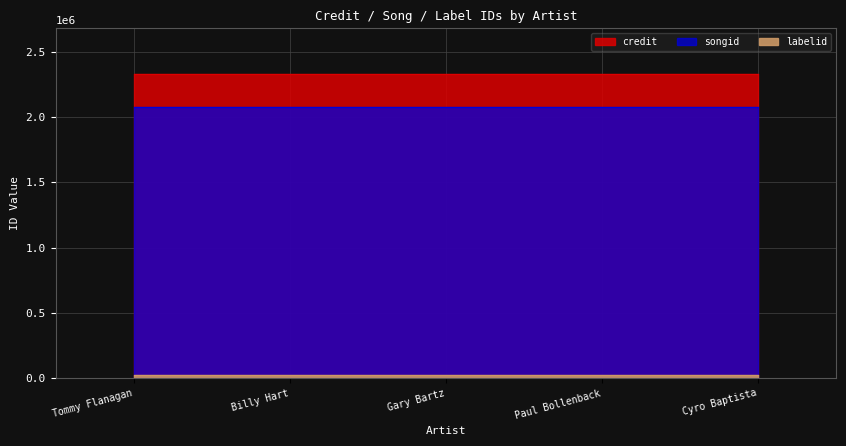

What value does the credit series have at Tommy Flanagan?

2328643